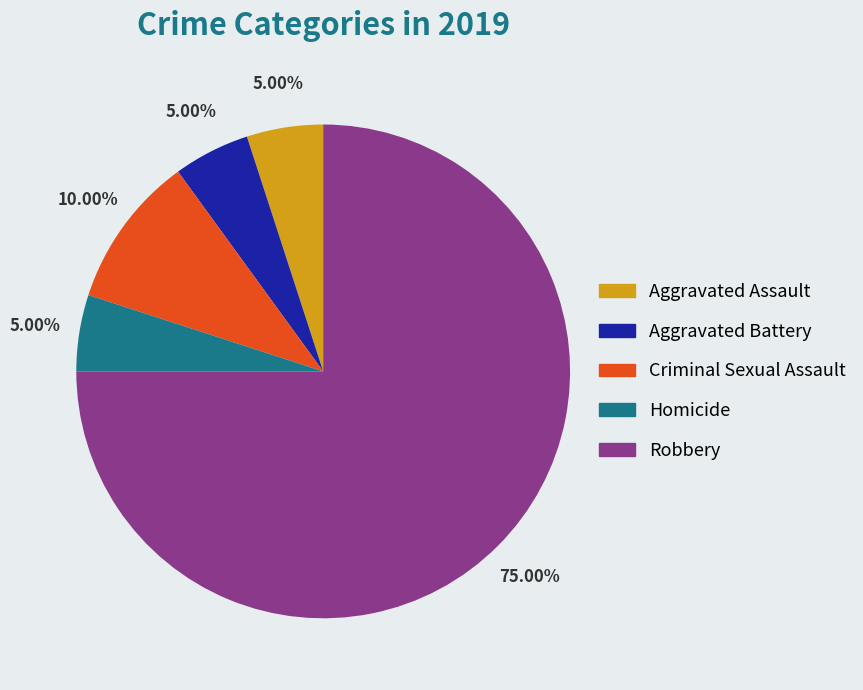

Is it true that Robbery is 62% of the pie?

False